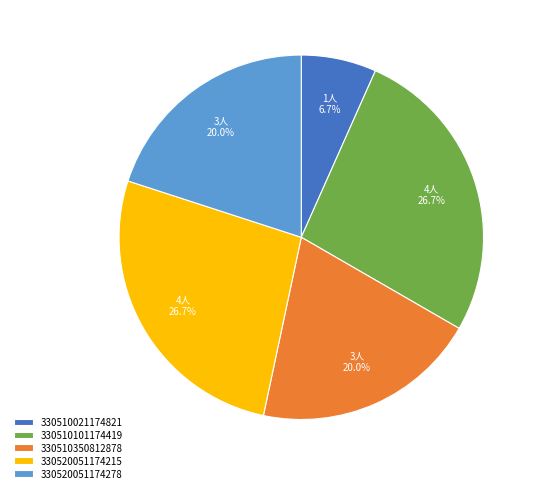

Which has a higher value, 330520051174215 or 330510350812878?

330520051174215